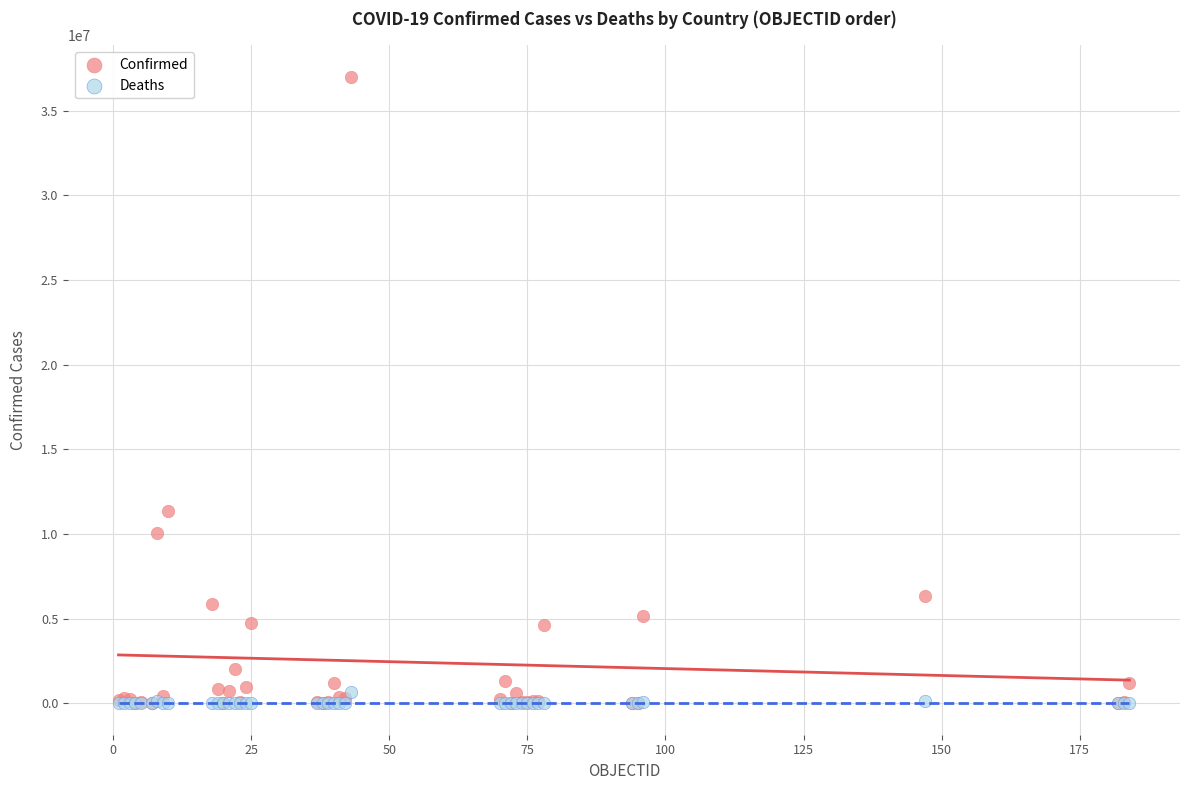

Across all series, what Y value is closest to 18504482?

11366361